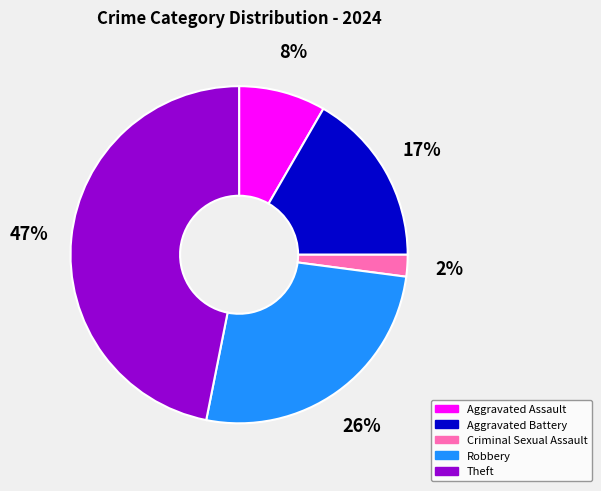

Is it true that Theft is 35% of the pie?

False